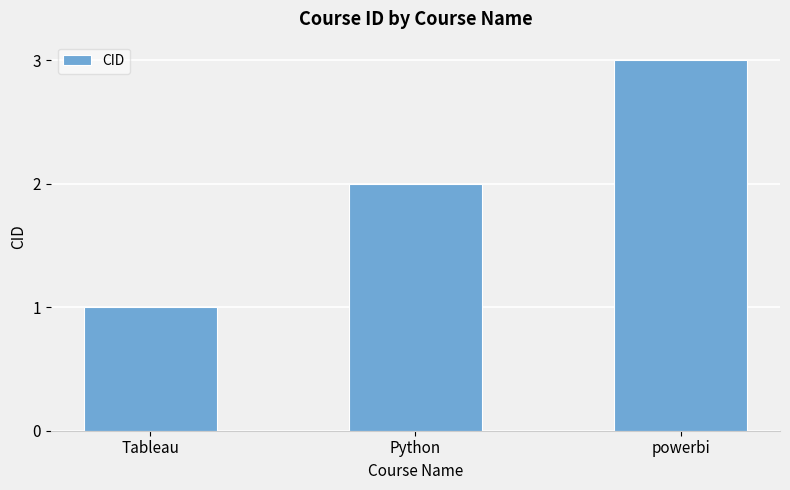

Does the chart contain any negative values?

No